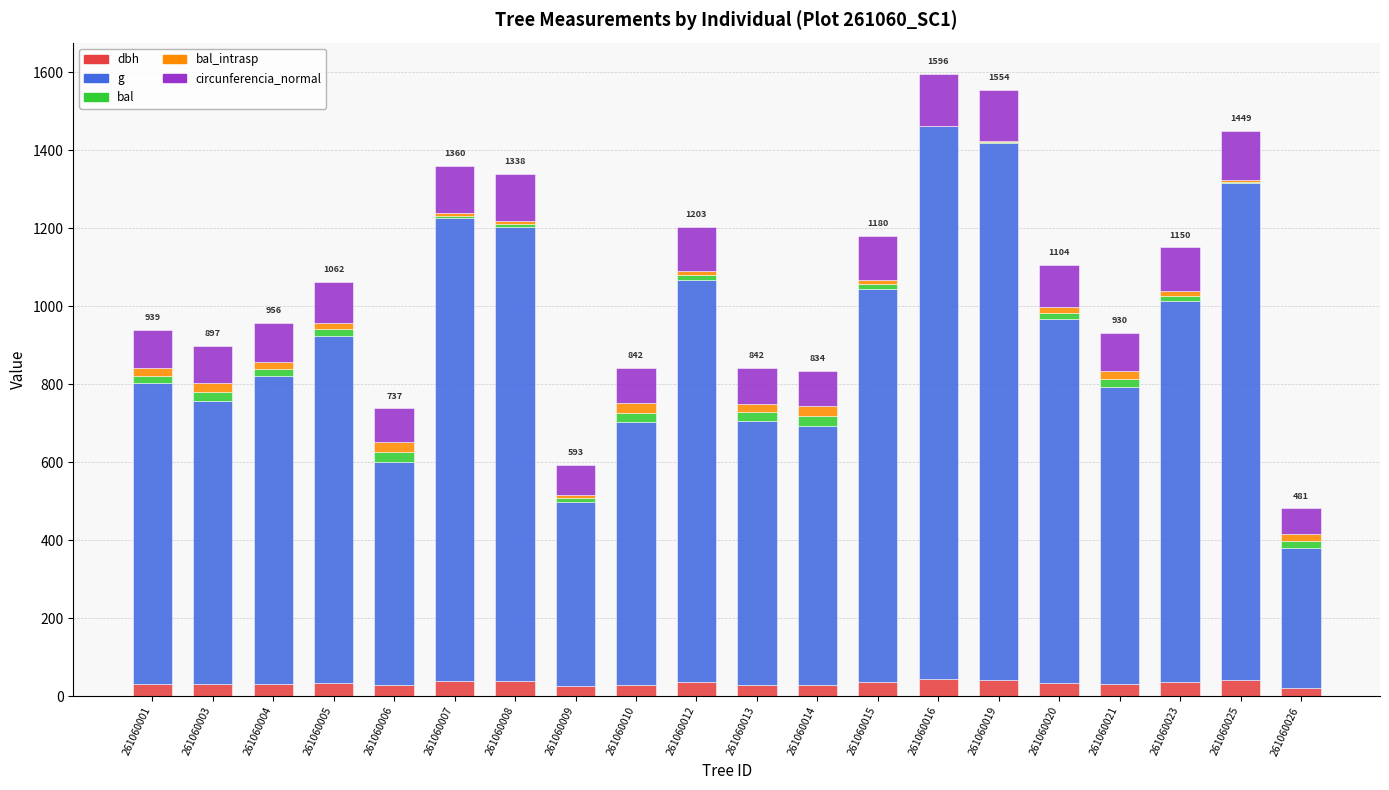

What is the sum of all dbh values?

662.7